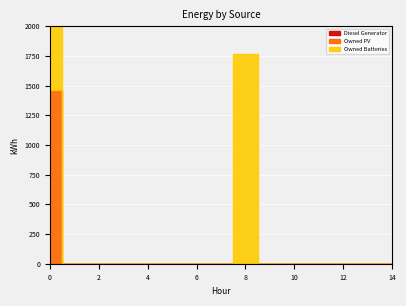

True or false: Owned PV and Owned Batteries intersect in this chart.

False